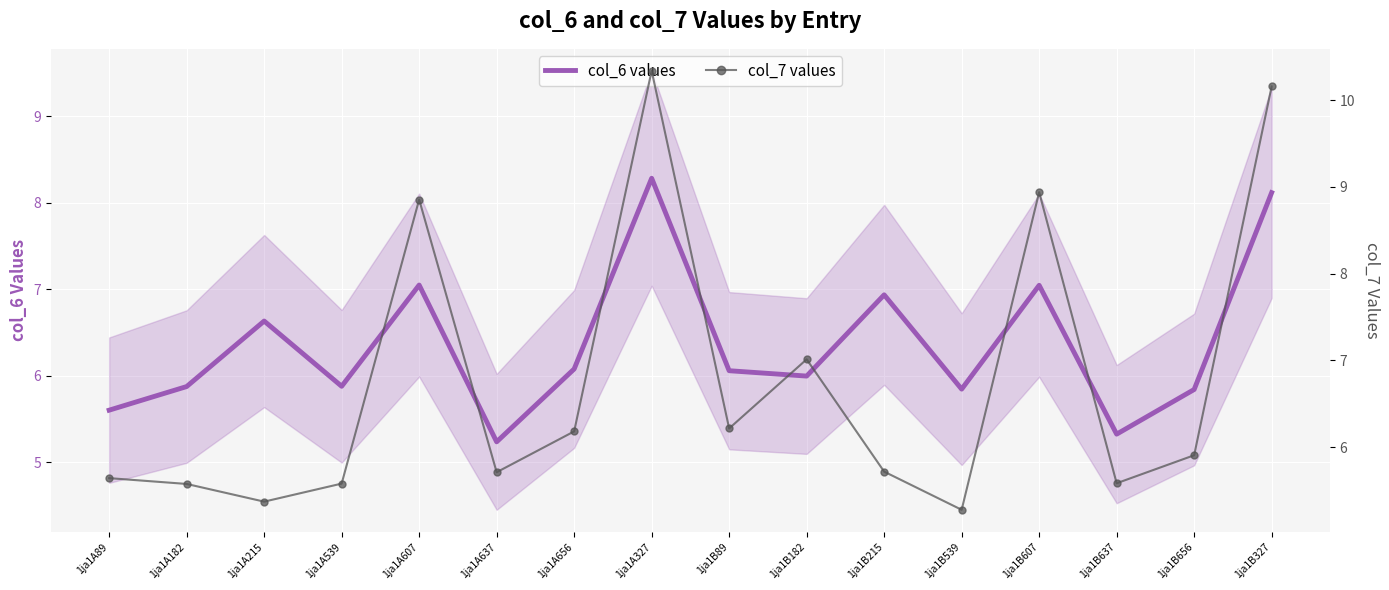

Between 1ja1B89 and 1ja1A327, which is larger?

1ja1A327